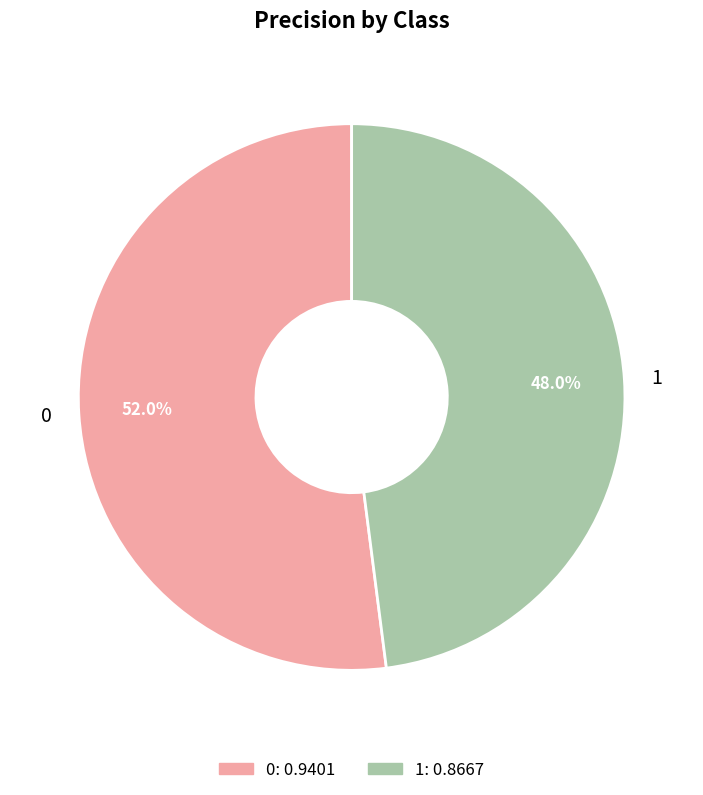

Is it true that 0 is 66% of the pie?

False